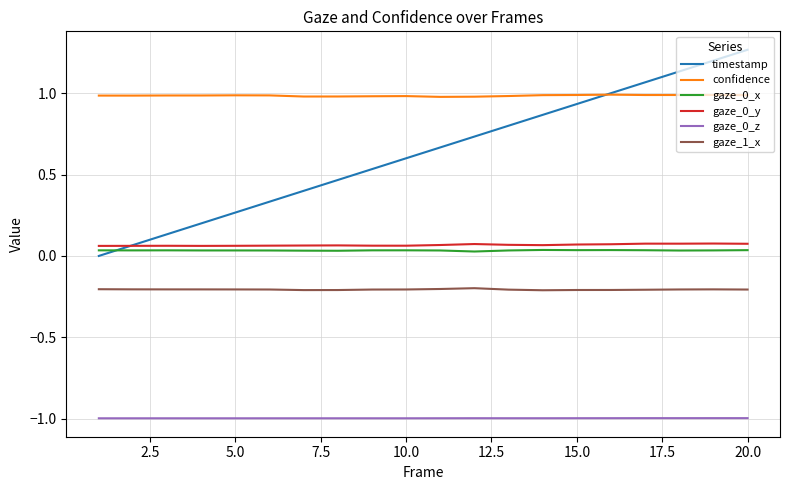

Is this an area chart (filled region under the line)?

No